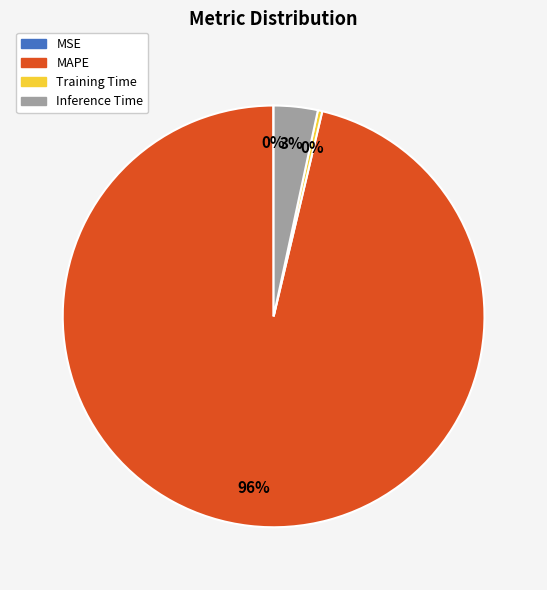

Is the sum of Inference Time and Training Time greater than half?

No